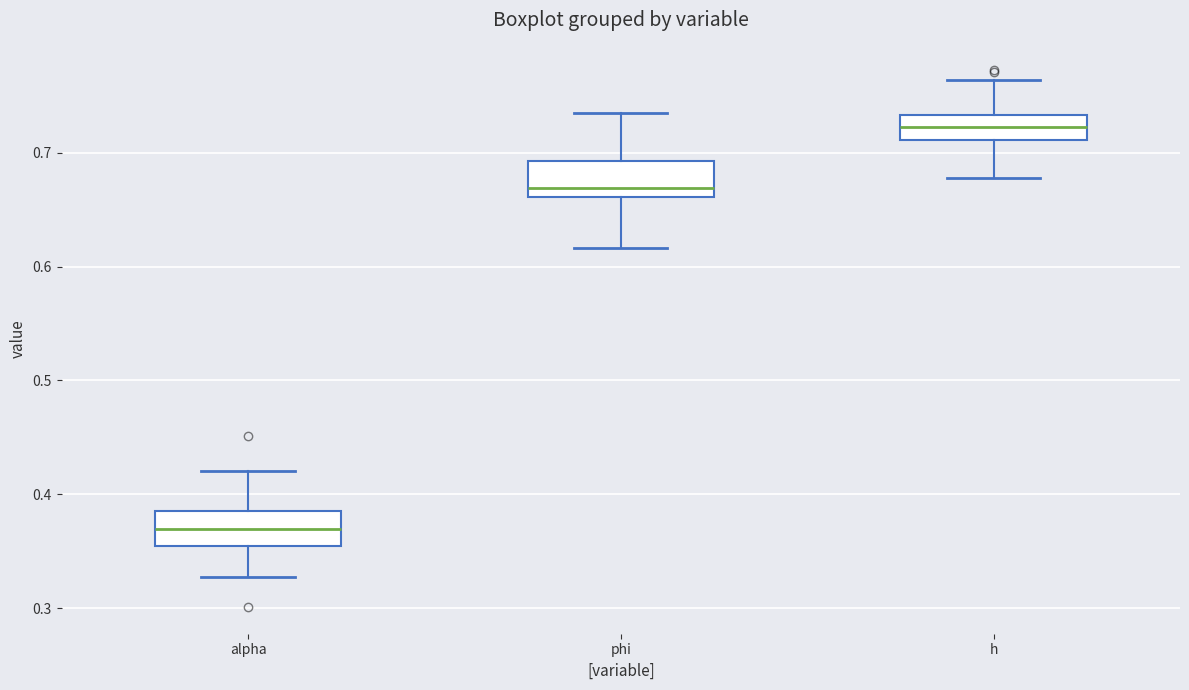

Reading left to right, read every box against the y-axis: the position of its median line, the range the box covers, and the ends of its whiskers. The values are not printed on the chart, so give them approximately, as read against the axis.

alpha: median 0.37, box 0.35 to 0.38, whiskers 0.33 to 0.42
phi: median 0.67, box 0.66 to 0.69, whiskers 0.62 to 0.73
h: median 0.72, box 0.71 to 0.73, whiskers 0.68 to 0.76